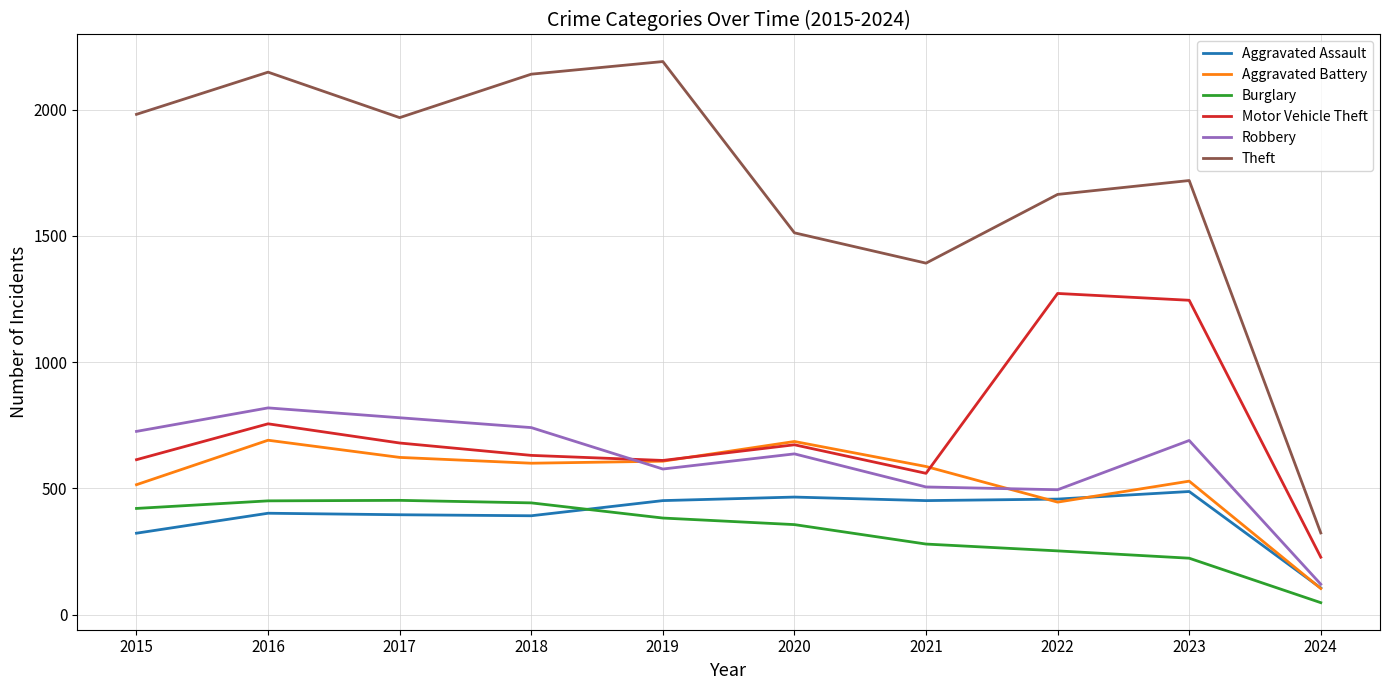

What is the spread (max minus min) of values at 2021?

1112